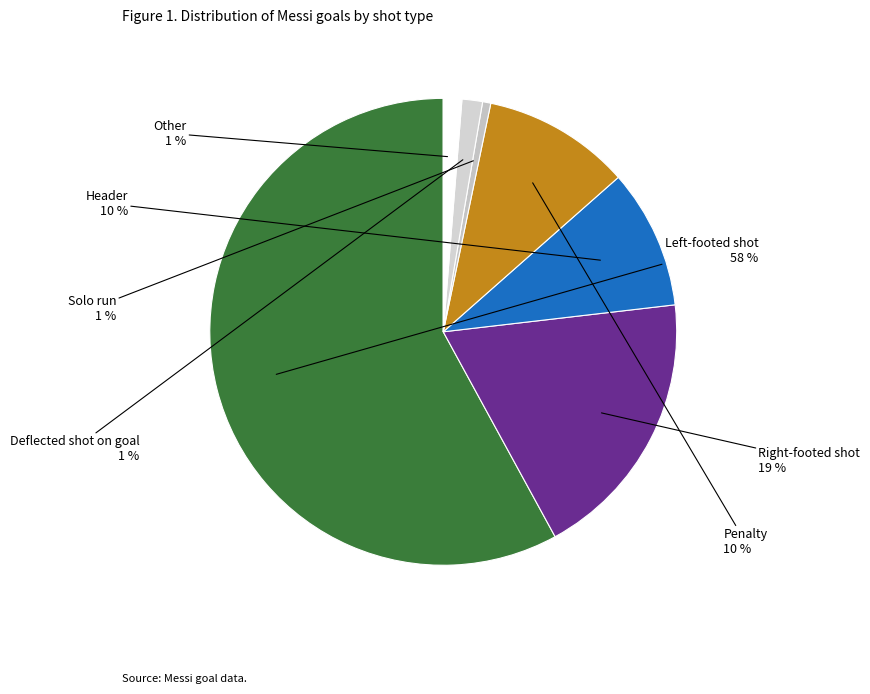

Count the number of slices in the pie.

7